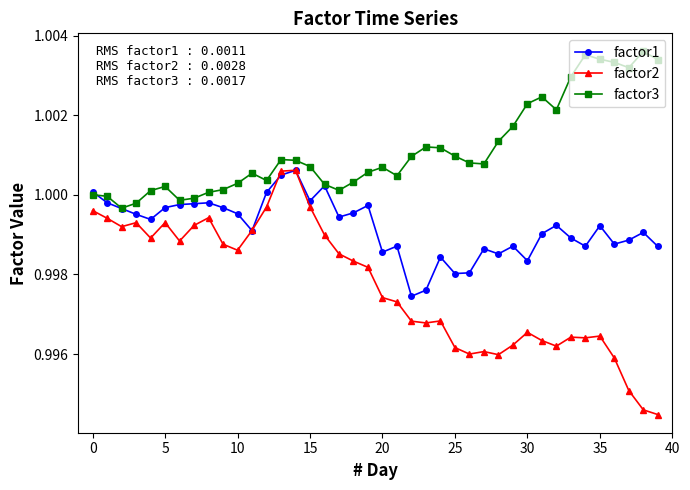

Rank the series by their average value, from lowest to highest.

factor2, factor1, factor3